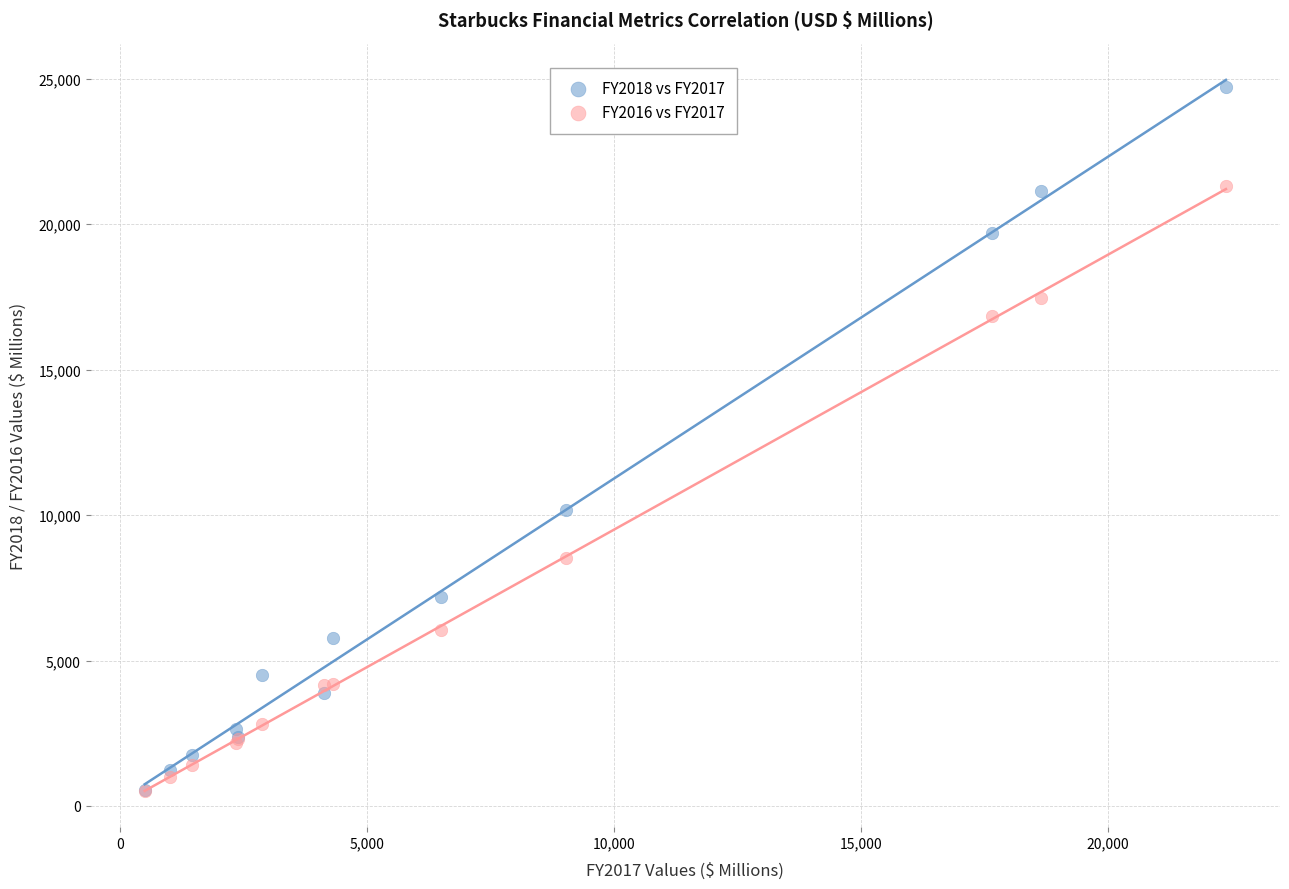

Across all series, what Y value is closest to 12609?

10174.5